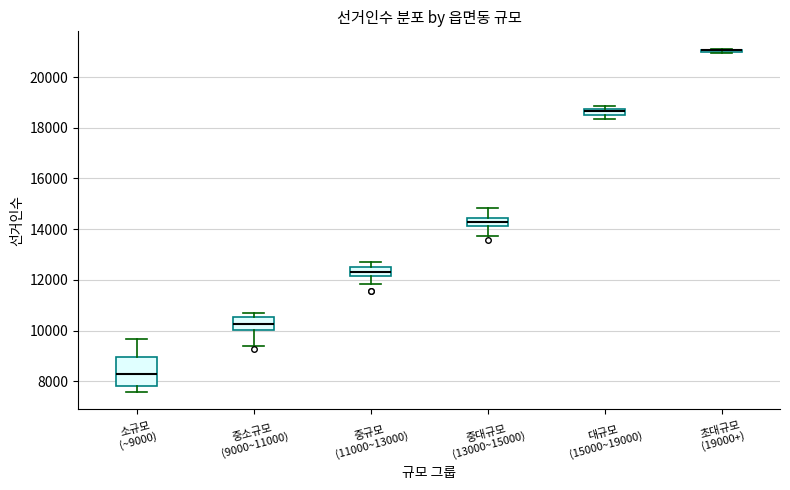

Which box is the tallest, from its lower edge to its upper edge?

소규모 (~9000)